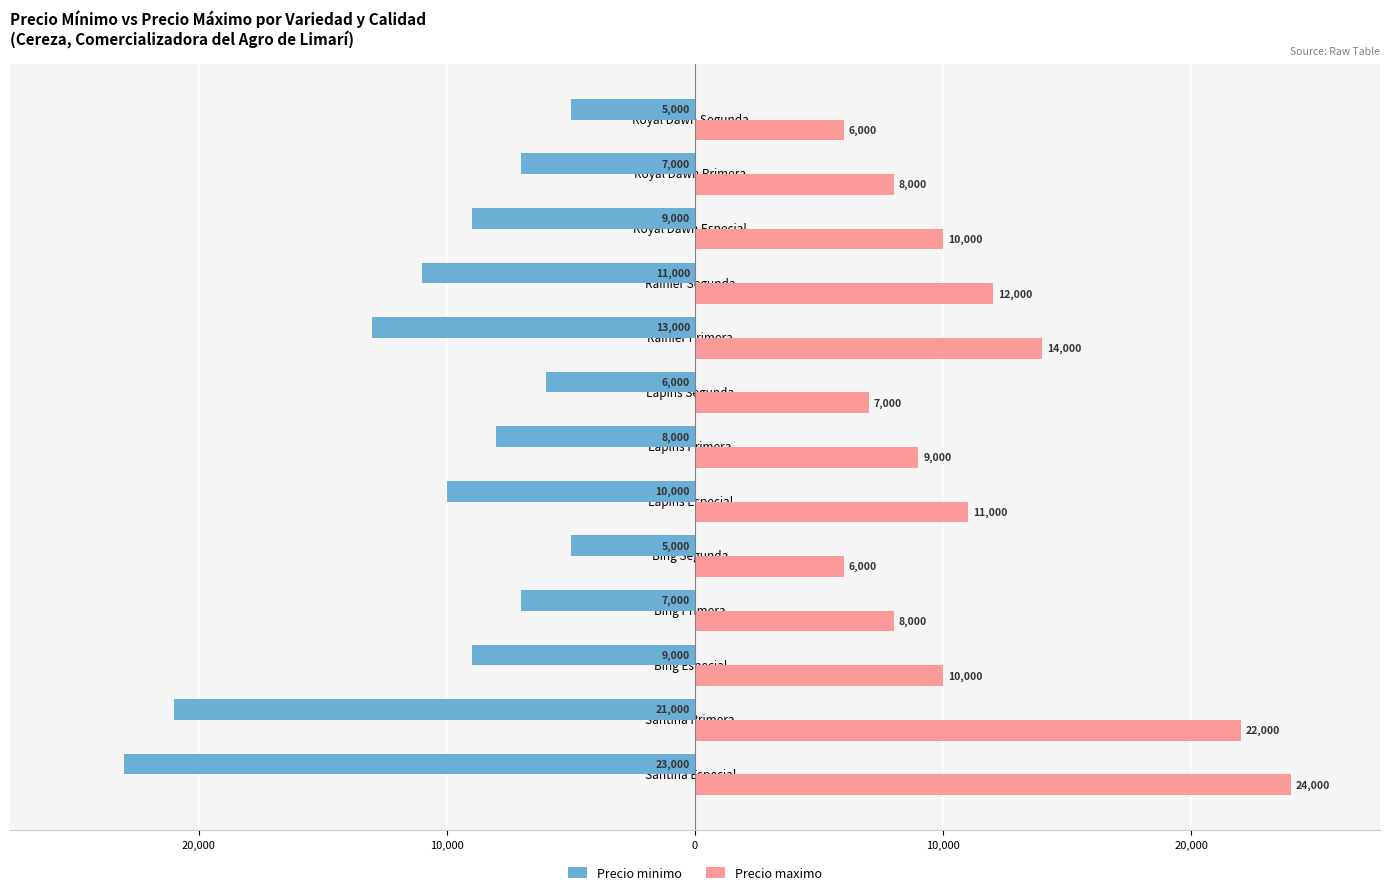

Which series has the largest total across all categories?

Precio maximo